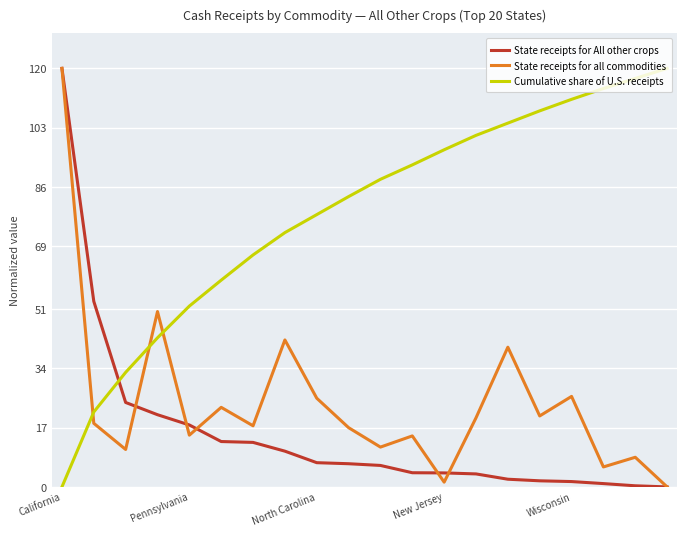

What is the highest value of the State receipts for All other crops series?

120.0